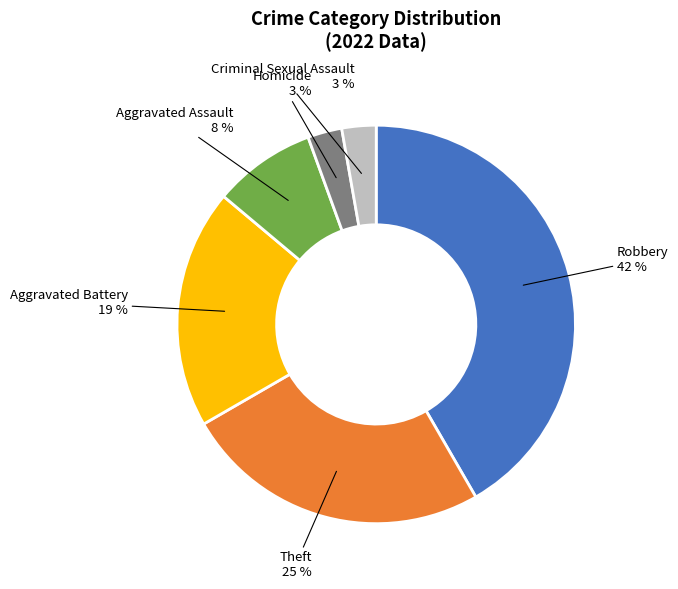

Combined, do Theft and Robbery account for over 50%?

Yes